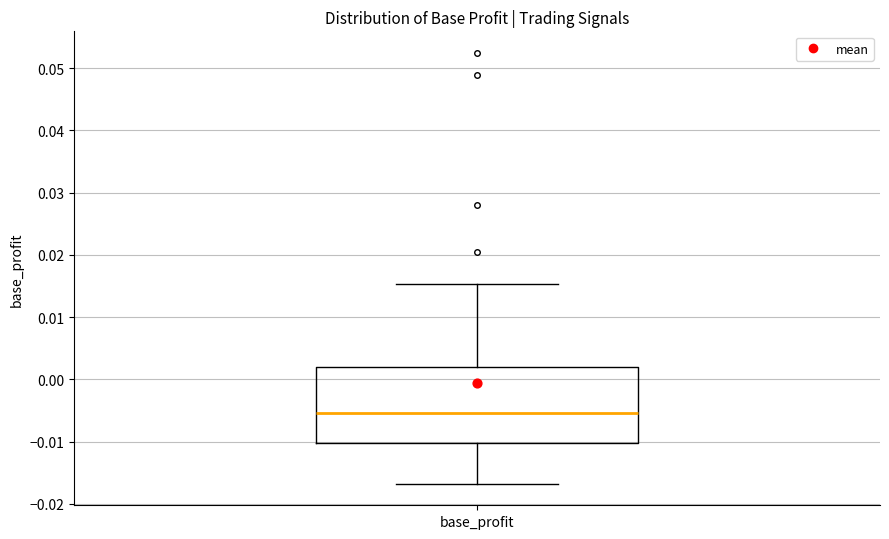

Where is the upper edge of the box for base_profit on the y-axis? The values are not printed on the chart, so give them approximately, as read against the axis.

0.002